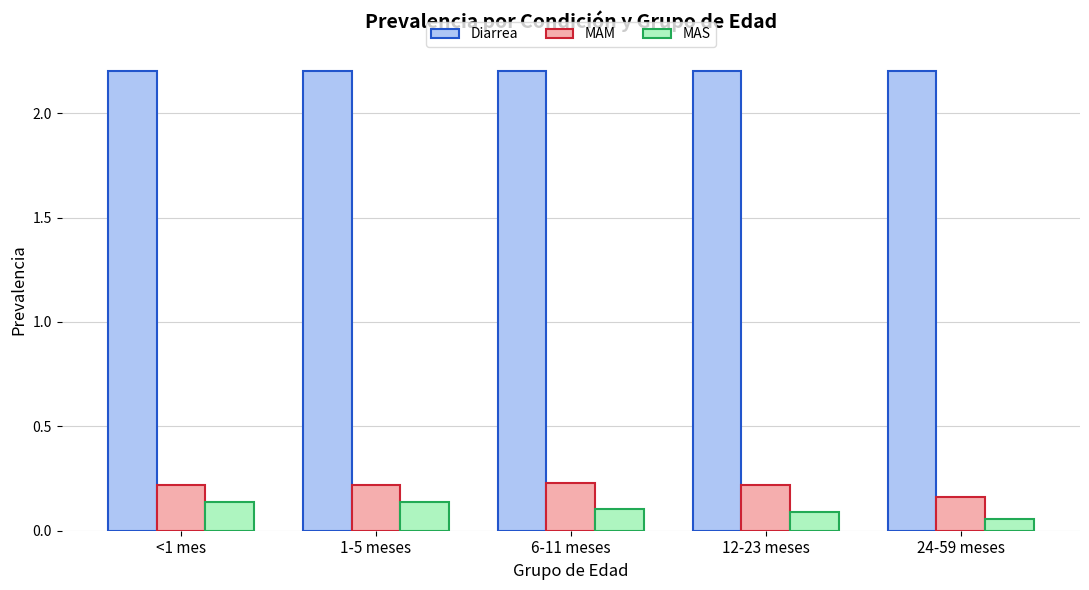

How many MAM values are between 0 and 1?

5